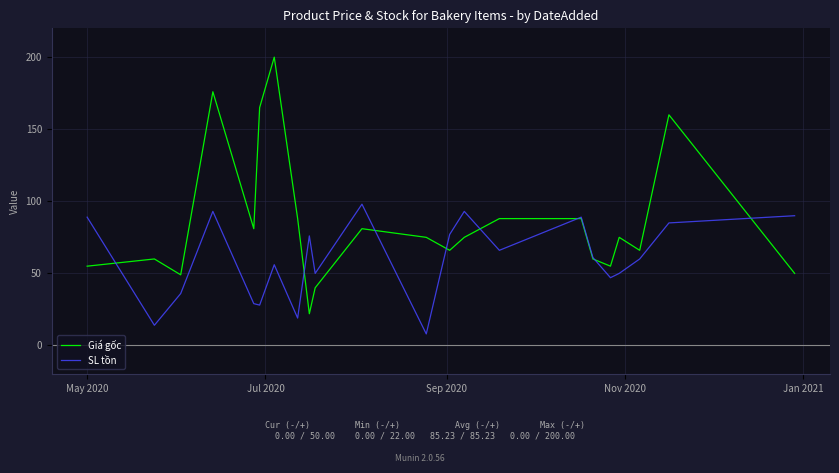

What is the minimum value for SL tồn?

8